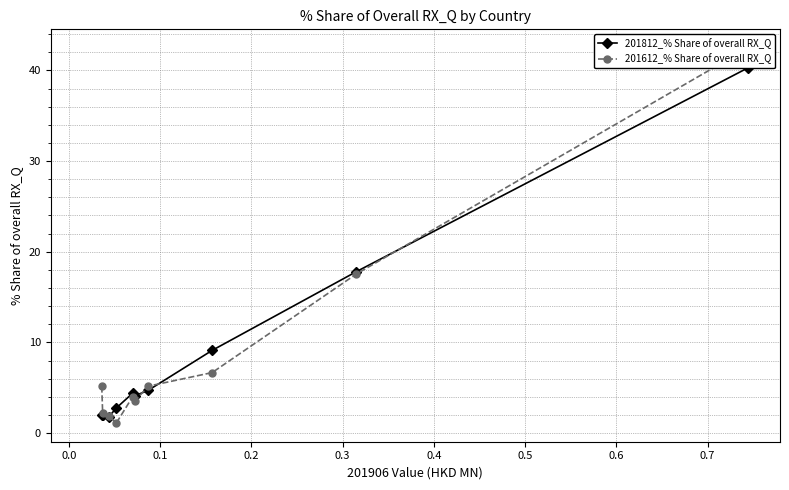

List the series in order of their overall mean, highest first.

201612_% Share of overall RX_Q, 201812_% Share of overall RX_Q